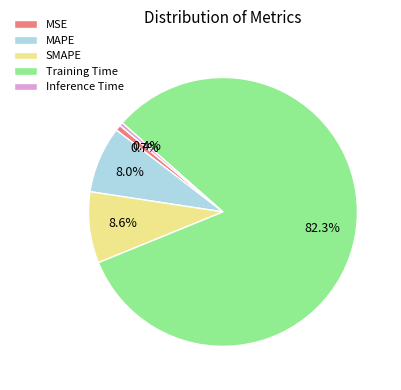

Which slice is the largest?

Training Time